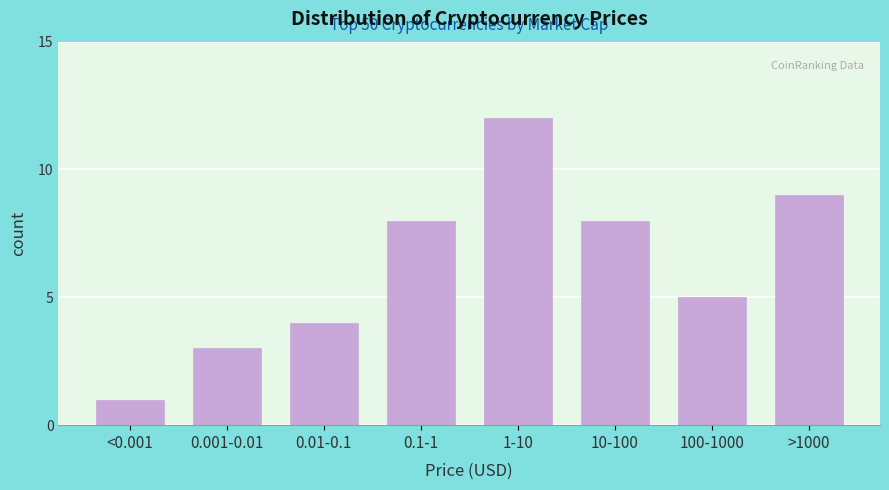

Reading left to right, list all the values displayed in this chart.

1	3	4	8	12	8	5	9